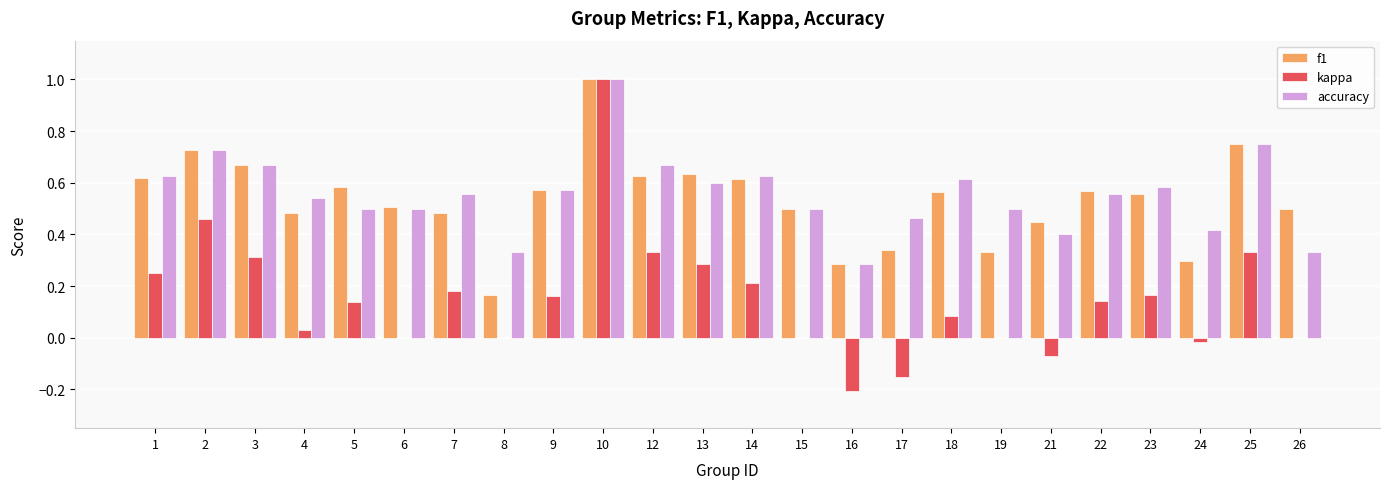

What is the maximum value shown in the chart?

1.0